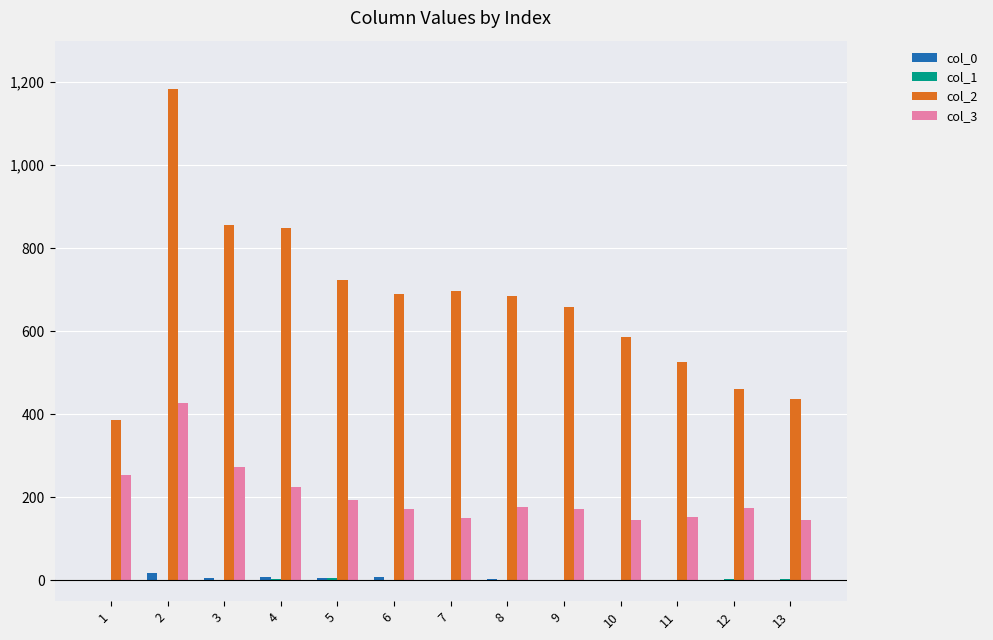

Which series has the largest range (max minus min)?

col_2